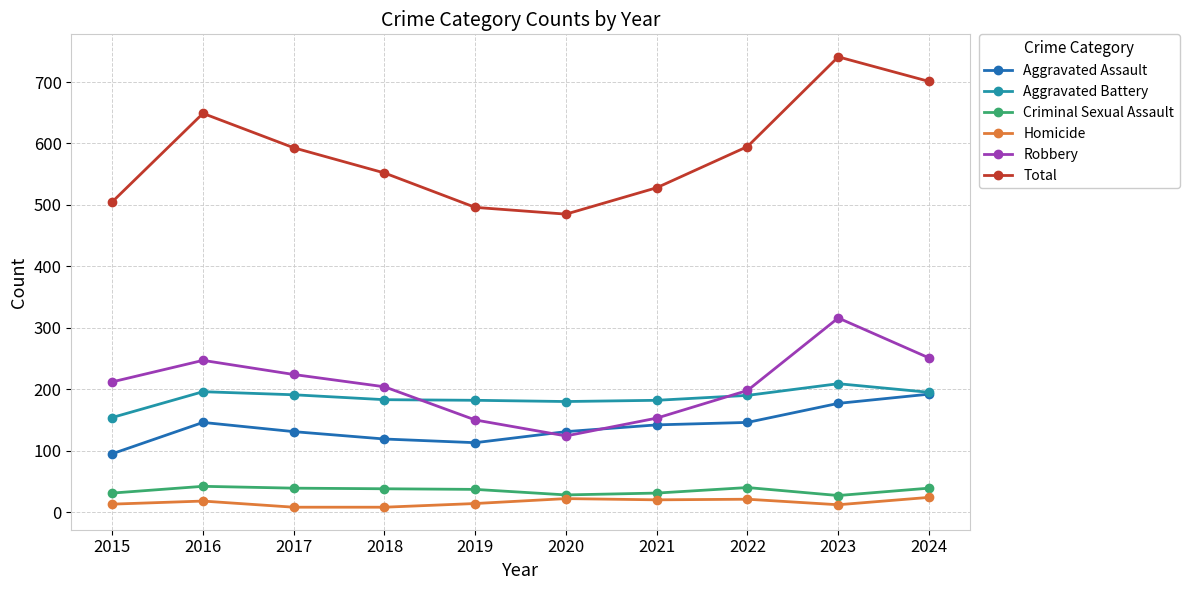

True or false: Aggravated Battery has a value of 182 at 2019.

True